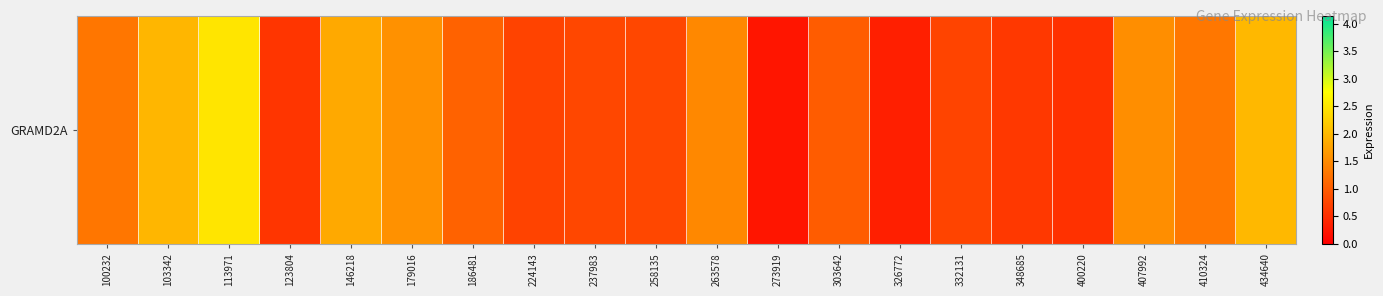

What is the maximum value shown in the chart?

2.5